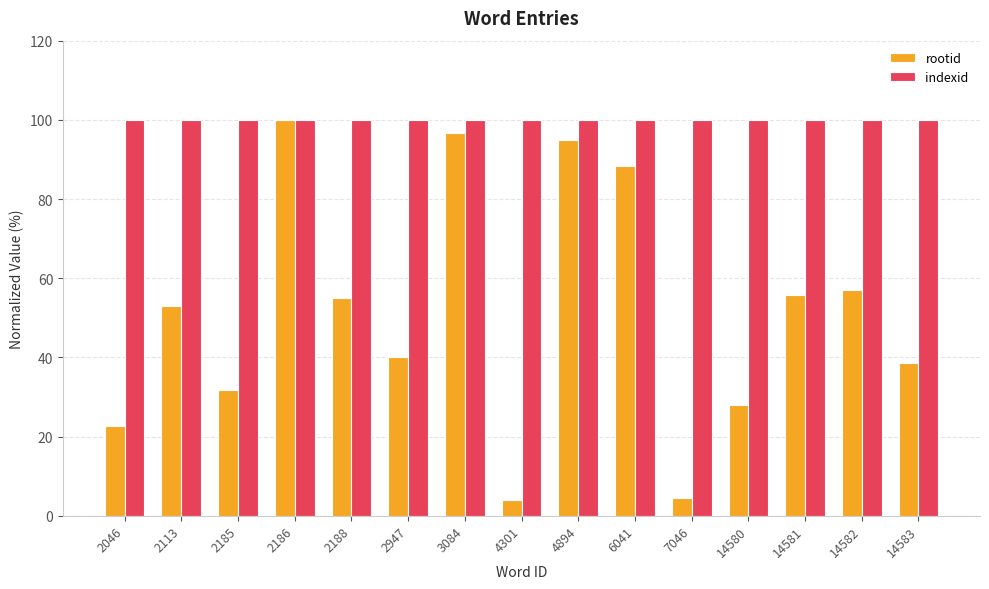

Read the indexid value at 2046.

100.0